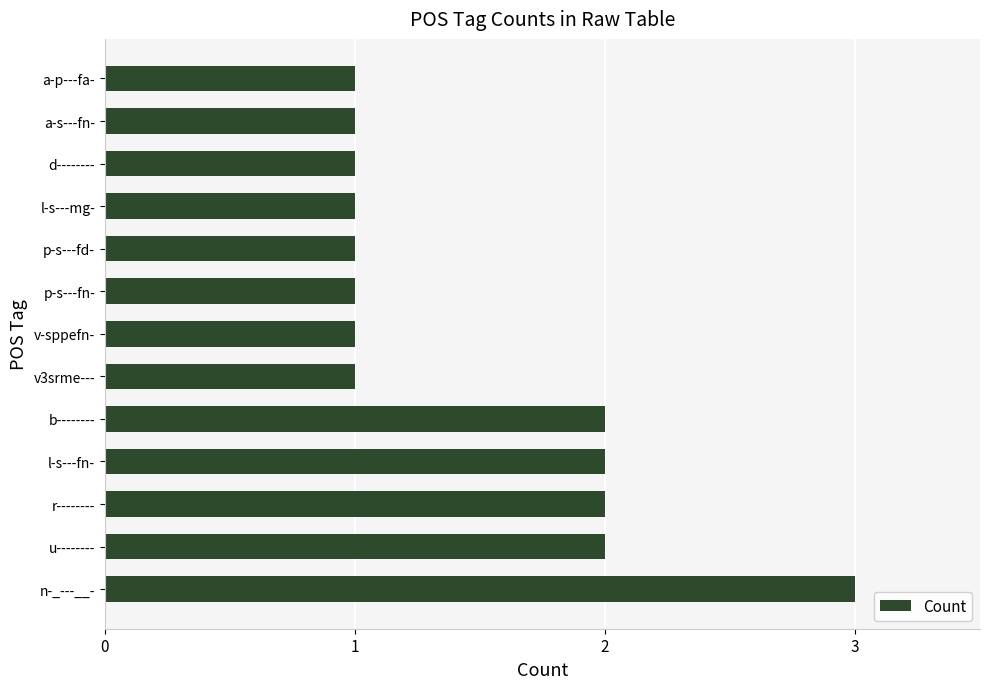

Reading top to bottom, what are all the values shown in this chart?

1	1	1	1	1	1	1	1	2	2	2	2	3